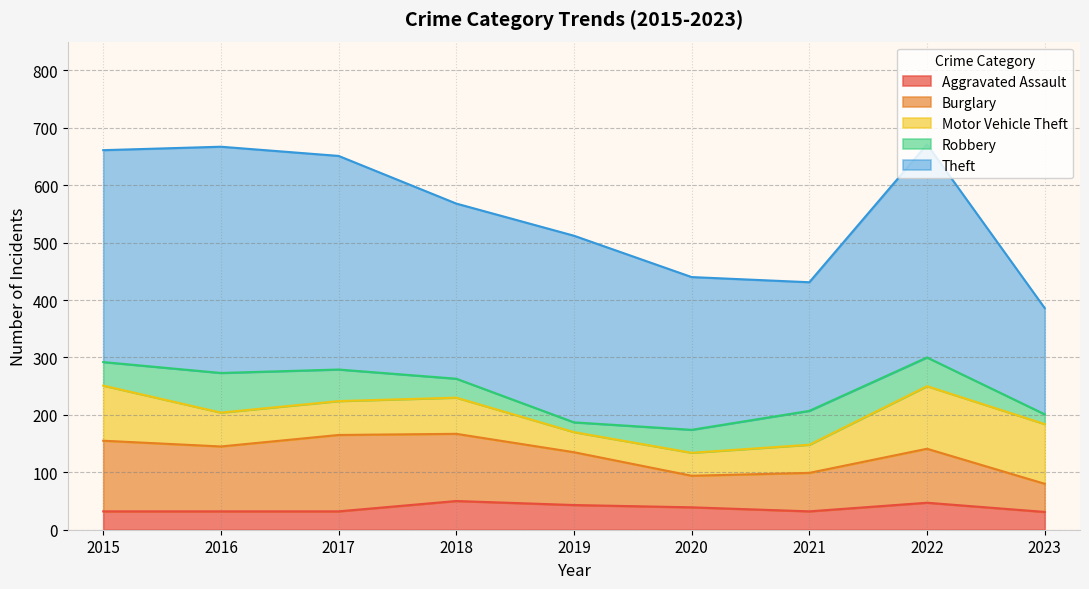

How many lines are shown in the chart?

5